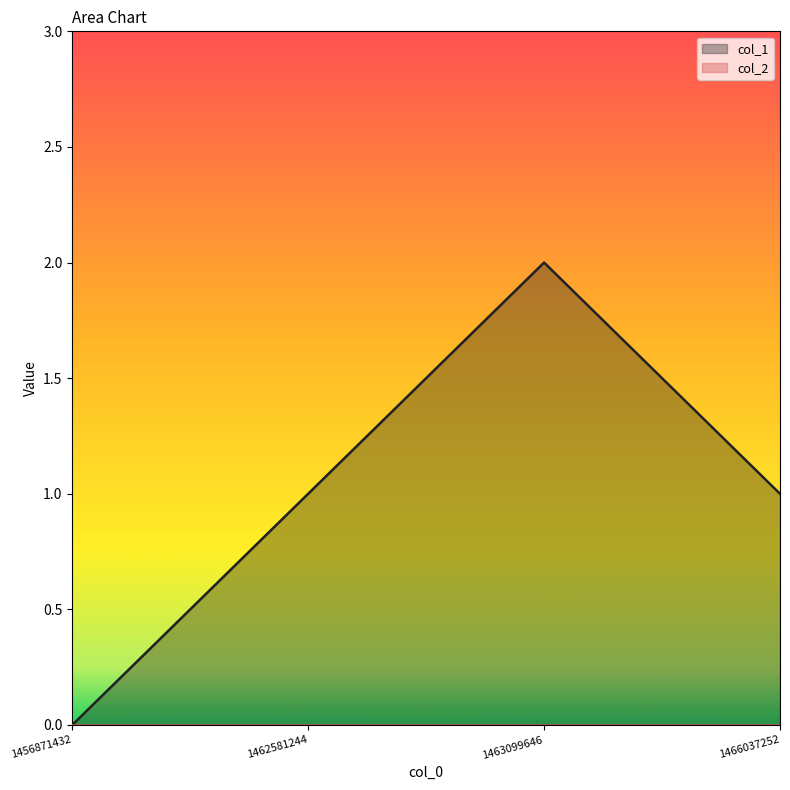

Which has a higher value, 1463099646 or 1466037252?

1463099646